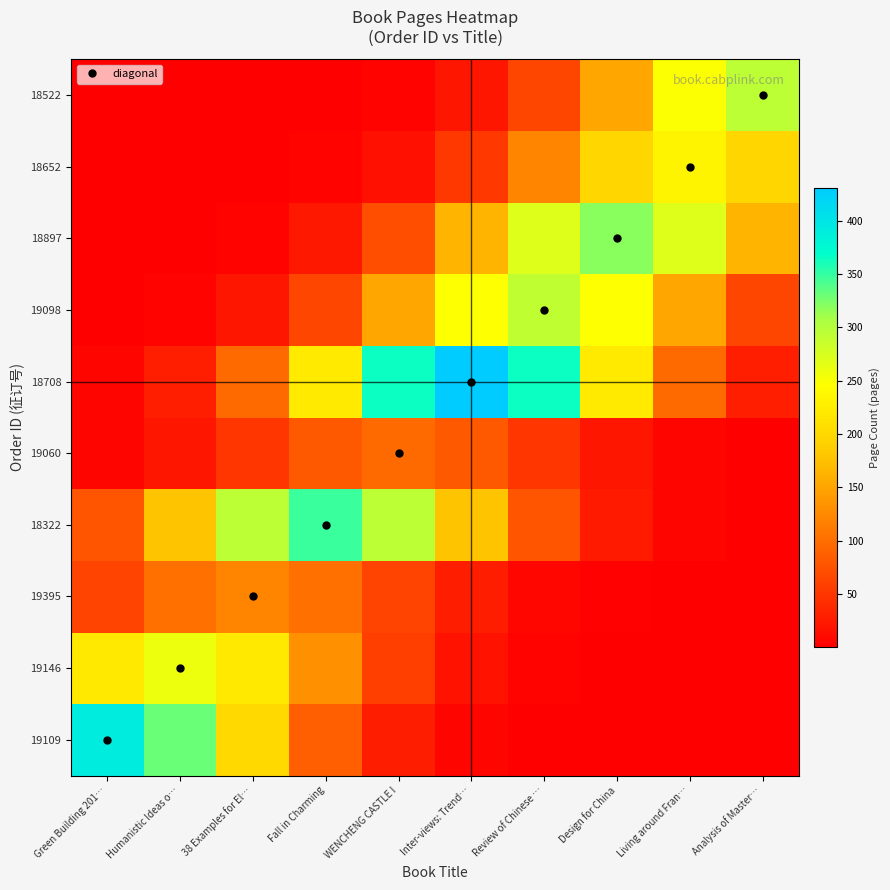

Reading left to right, transcribe all the data shown in this chart.

19109: Green Building 201…=391.0	Humanistic Ideas o…=331.0	38 Examples for El…=200.7	Fall in Charming=87.2	WENCHENG CASTLE I=27.2	Inter-views: Trend…=6.1	Review of Chinese …=1.0	Design for China=0.1	Living around Fran…=0.0	Analysis of Master…=0.0
19146: Green Building 201…=219.2	Humanistic Ideas o…=259.0	38 Examples for El…=219.2	Fall in Charming=133.0	WENCHENG CASTLE I=57.8	Inter-views: Trend…=18.0	Review of Chinese …=4.0	Design for China=0.6	Living around Fran…=0.1	Analysis of Master…=0.0
19395: Green Building 201…=62.1	Humanistic Ideas o…=102.4	38 Examples for El…=121.0	Fall in Charming=102.4	WENCHENG CASTLE I=62.1	Inter-views: Trend…=27.0	Review of Chinese …=8.4	Design for China=1.9	Living around Fran…=0.3	Analysis of Master…=0.0
18322: Green Building 201…=77.4	Humanistic Ideas o…=178.2	38 Examples for El…=293.7	Fall in Charming=347.0	WENCHENG CASTLE I=293.7	Inter-views: Trend…=178.2	Review of Chinese …=77.4	Design for China=24.1	Living around Fran…=5.4	Analysis of Master…=0.9
19060: Green Building 201…=6.7	Humanistic Ideas o…=21.4	38 Examples for El…=49.3	Fall in Charming=81.3	WENCHENG CASTLE I=96.0	Inter-views: Trend…=81.3	Review of Chinese …=49.3	Design for China=21.4	Living around Fran…=6.7	Analysis of Master…=1.5
18708: Green Building 201…=6.7	Humanistic Ideas o…=29.9	38 Examples for El…=96.2	Fall in Charming=221.3	WENCHENG CASTLE I=364.8	Inter-views: Trend…=431.0	Review of Chinese …=364.8	Design for China=221.3	Living around Fran…=96.2	Analysis of Master…=29.9
19098: Green Building 201…=0.7	Humanistic Ideas o…=4.5	38 Examples for El…=20.3	Fall in Charming=65.2	WENCHENG CASTLE I=149.9	Inter-views: Trend…=247.2	Review of Chinese …=292.0	Design for China=247.2	Living around Fran…=149.9	Analysis of Master…=65.2
18897: Green Building 201…=0.1	Humanistic Ideas o…=0.8	38 Examples for El…=4.9	Fall in Charming=22.2	WENCHENG CASTLE I=71.2	Inter-views: Trend…=163.8	Review of Chinese …=270.0	Design for China=319.0	Living around Fran…=270.0	Analysis of Master…=163.8
18652: Green Building 201…=0.0	Humanistic Ideas o…=0.1	38 Examples for El…=0.6	Fall in Charming=3.6	WENCHENG CASTLE I=16.2	Inter-views: Trend…=52.0	Review of Chinese …=119.6	Design for China=197.2	Living around Fran…=233.0	Analysis of Master…=197.2
18522: Green Building 201…=0.0	Humanistic Ideas o…=0.0	38 Examples for El…=0.1	Fall in Charming=0.7	WENCHENG CASTLE I=4.5	Inter-views: Trend…=20.4	Review of Chinese …=65.4	Design for China=150.4	Living around Fran…=248.0	Analysis of Master…=293.0